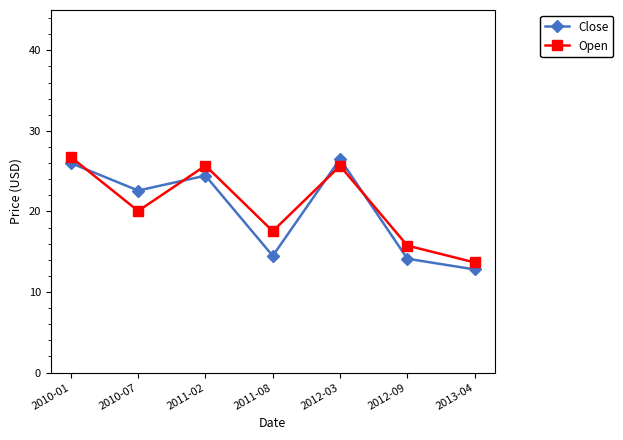

What is the value of the Close point at the 5th from the left?

26.5